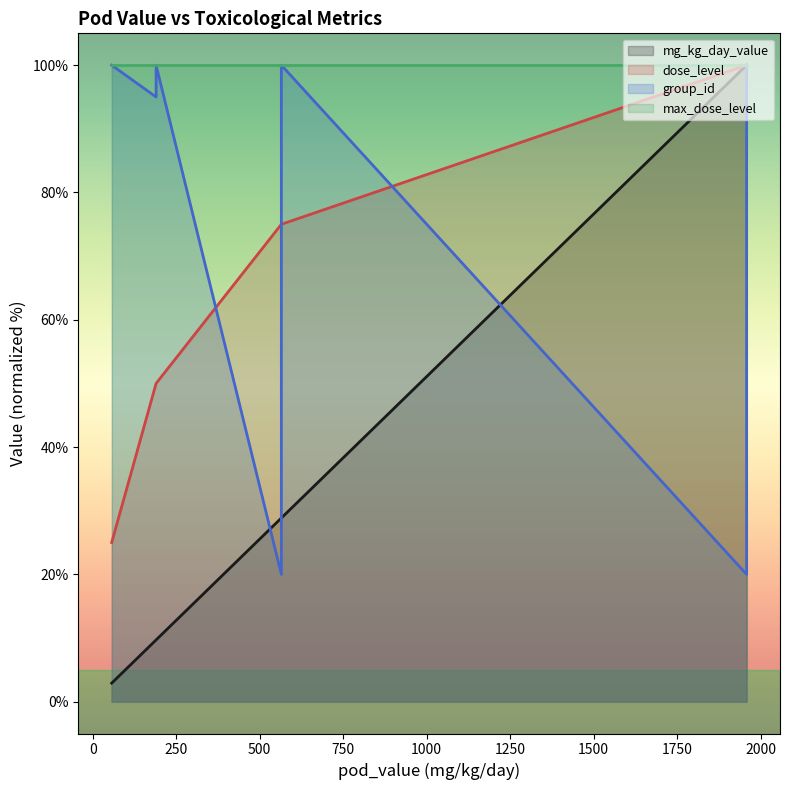

Which series ends up on top after the final intersection of group_id and mg_kg_day_value?

mg_kg_day_value